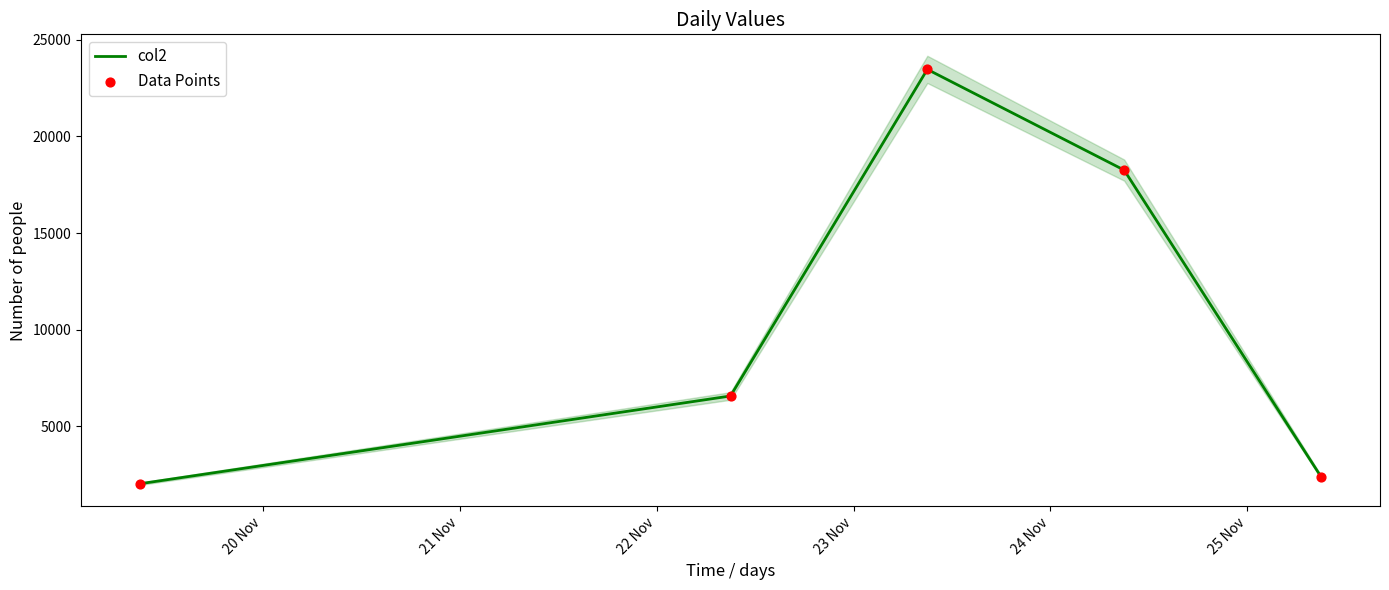

What is the highest value of the col2 series?

23466